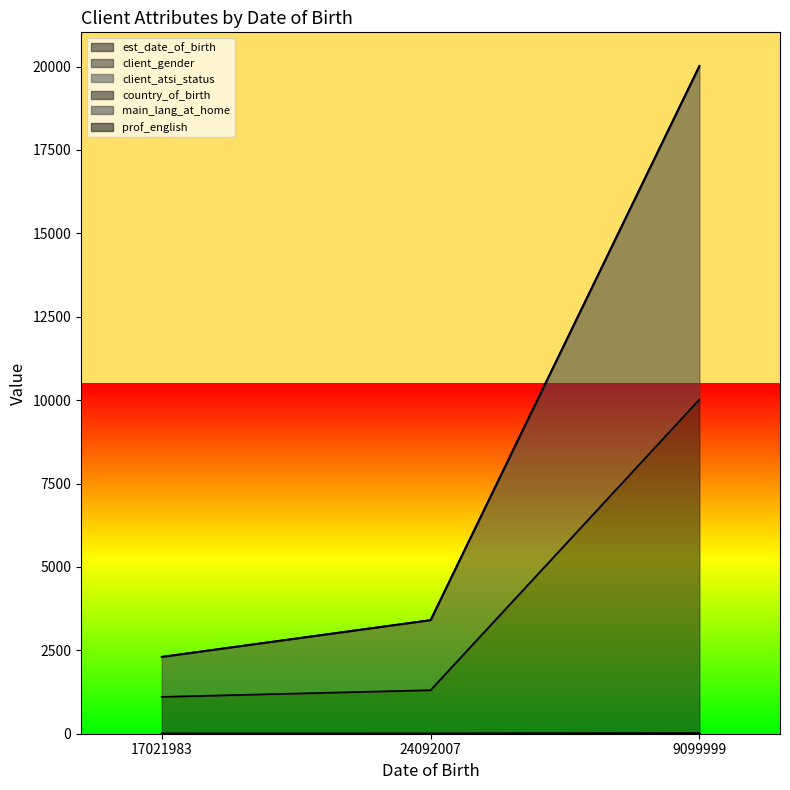

Between 17021983 and 9099999, which series saw the biggest shift?

main_lang_at_home